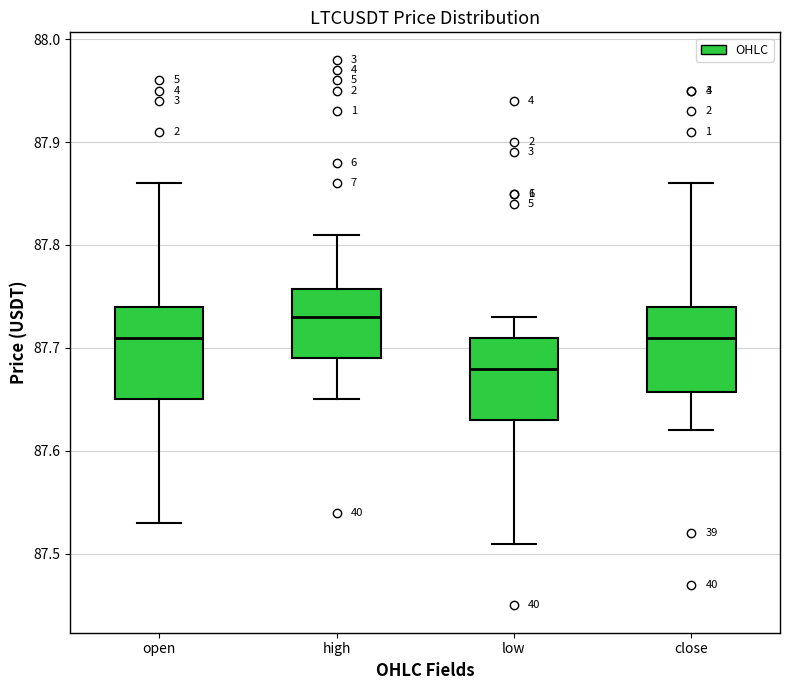

Where does the median line of the box for open sit on the y-axis? The values are not printed on the chart, so give them approximately, as read against the axis.

87.71